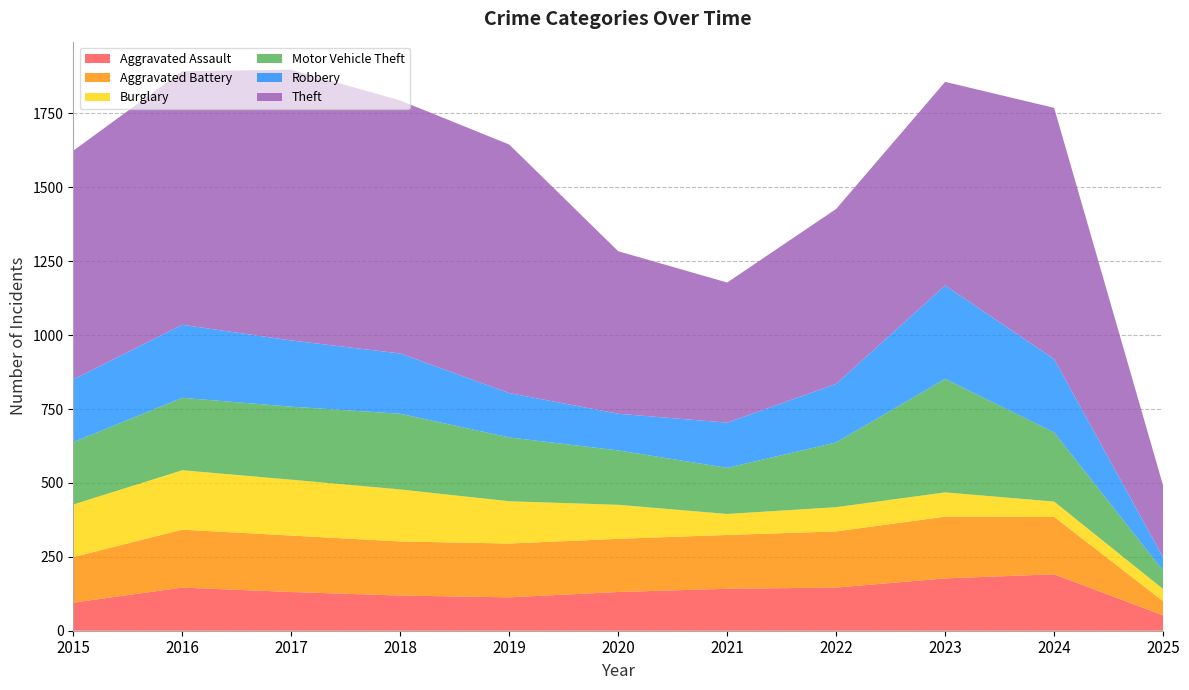

Reading left to right, transcribe all the data shown in this chart.

Aggravated Assault: 95	146	131	119	113	131	142	146	177	191	52
Aggravated Battery: 154	196	191	183	182	180	182	190	209	194	48
Burglary: 178	201	189	176	143	115	71	82	82	52	41
Motor Vehicle Theft: 211	245	247	256	216	184	156	219	384	234	62
Robbery: 212	247	224	204	150	124	153	198	316	248	45
Theft: 774	858	916	856	841	550	474	592	689	850	243